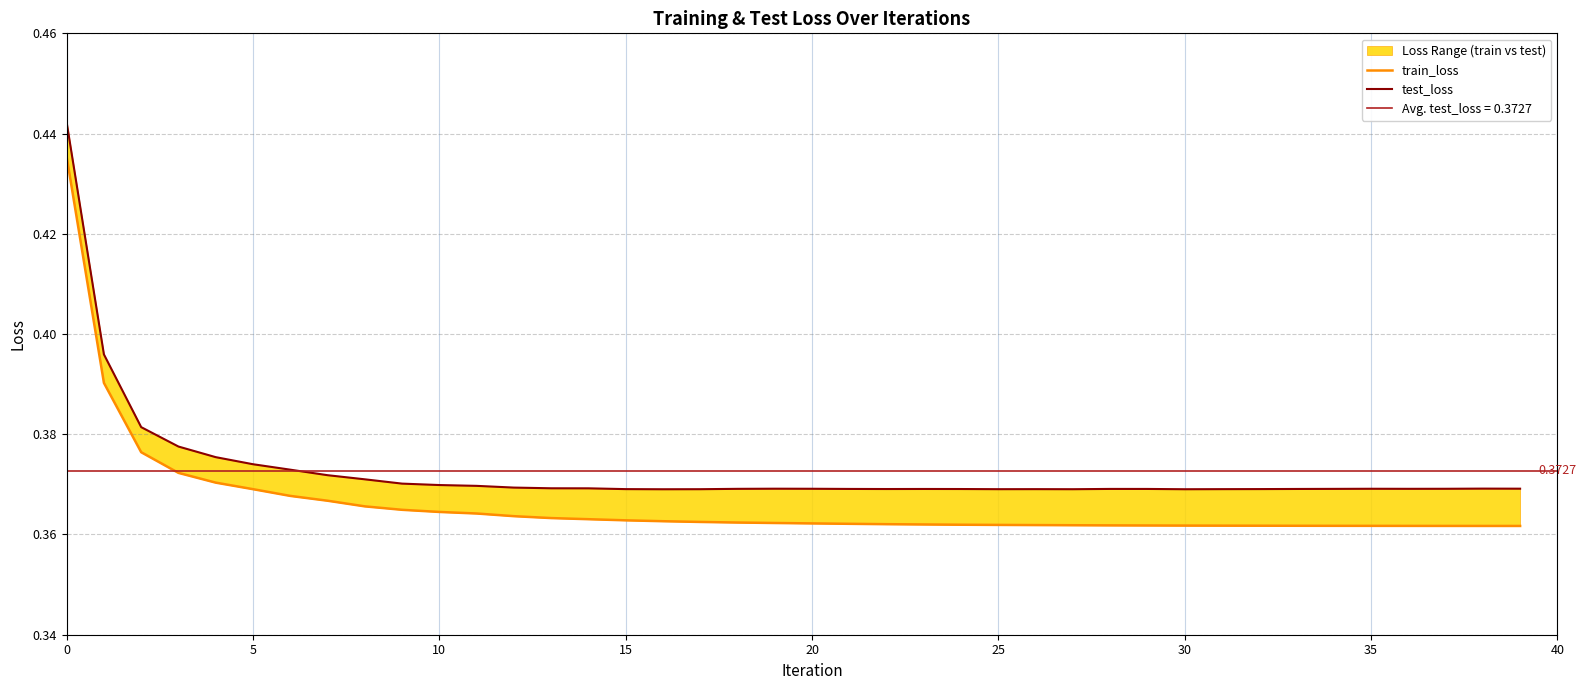

What is the label of the 2nd point from the right?

38